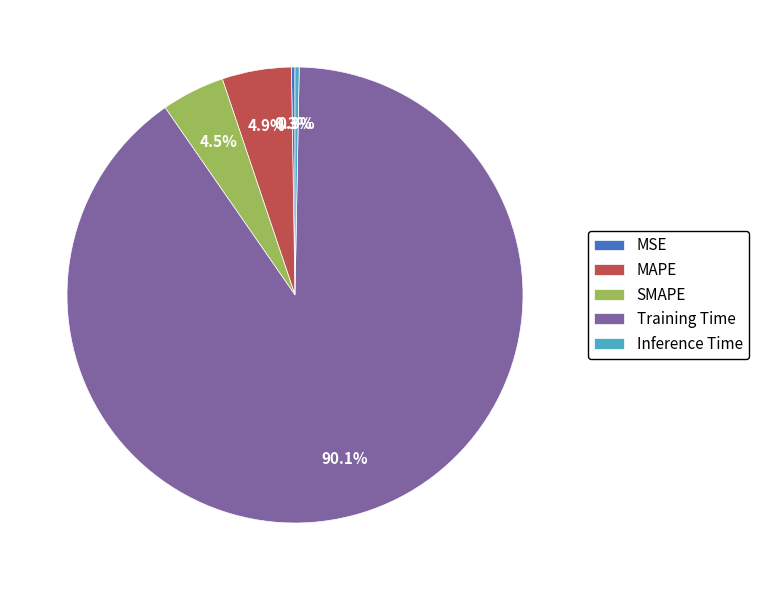

Combined, do SMAPE and MAPE account for over 50%?

No